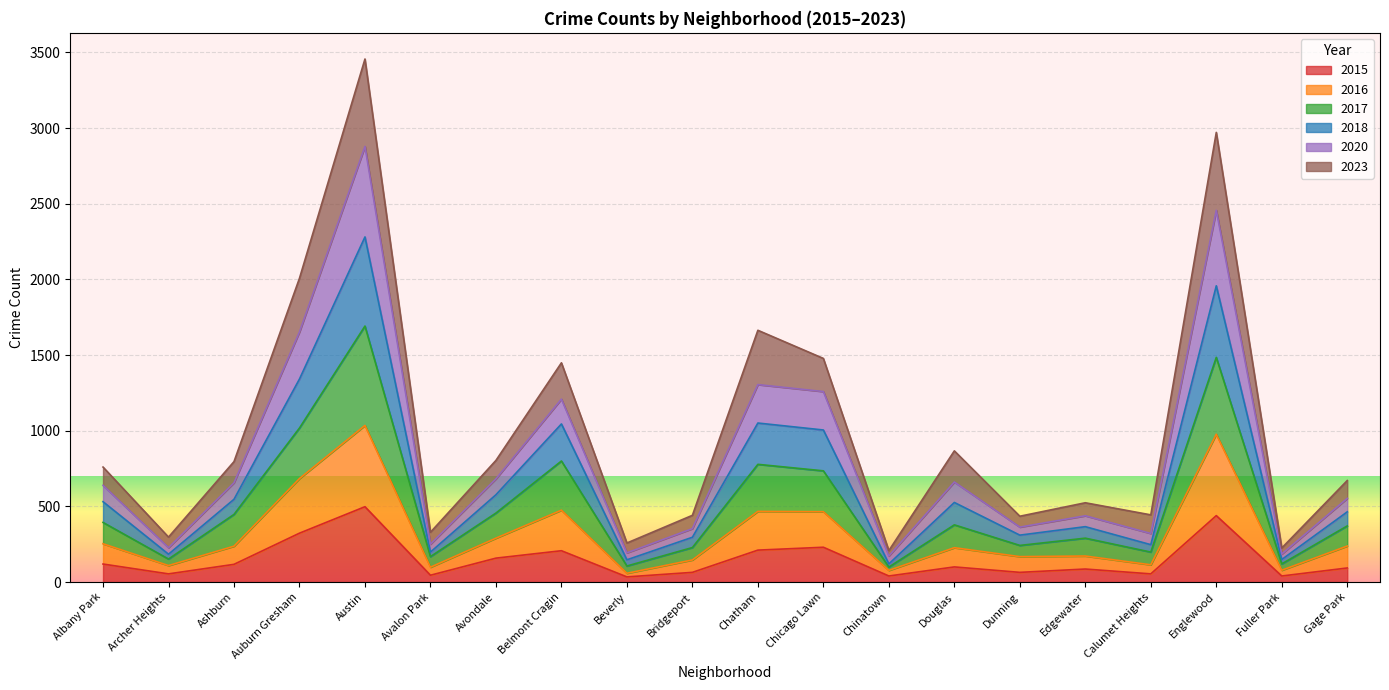

What is the sum of all 2015 values?

2976